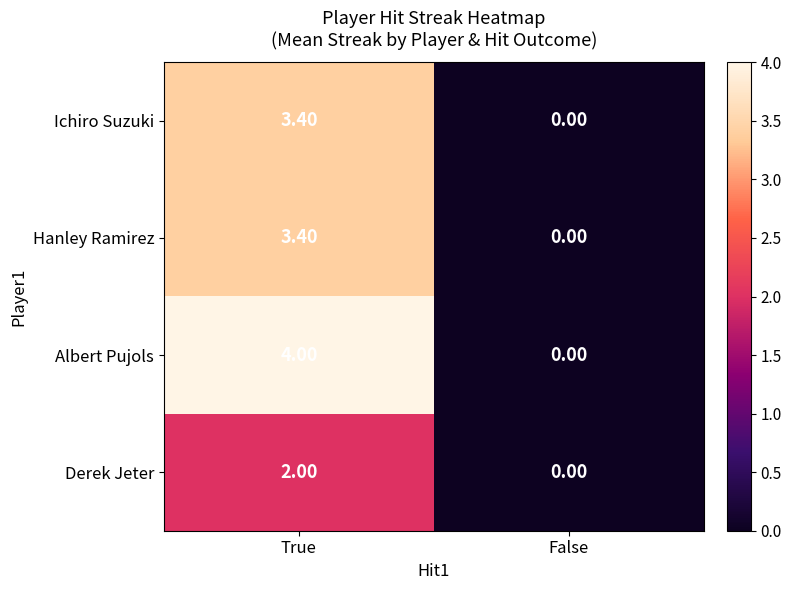

At which category is the sum across all series the highest?

True